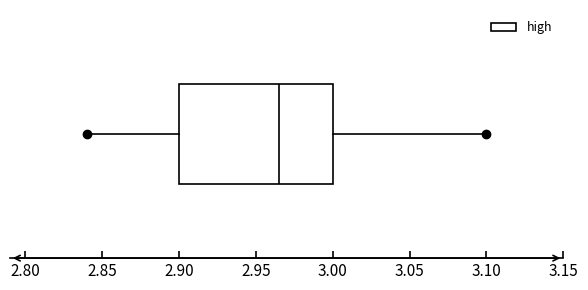

Transcribe this box plot: give where the median line is, the range the box spans, and where the two whiskers end, as read against the x-axis. The values are not printed on the chart, so give them approximately, as read against the axis.

median 2.965, box 2.900 to 3.000, whiskers 2.840 to 3.100